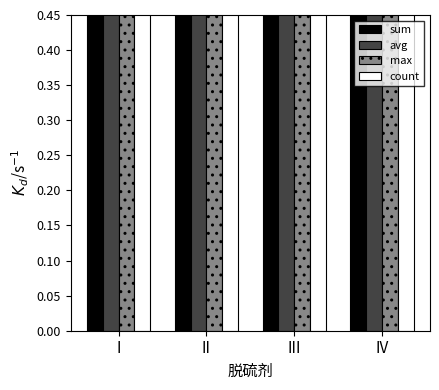

Is the value of count at I greater than the value of sum at III?

No